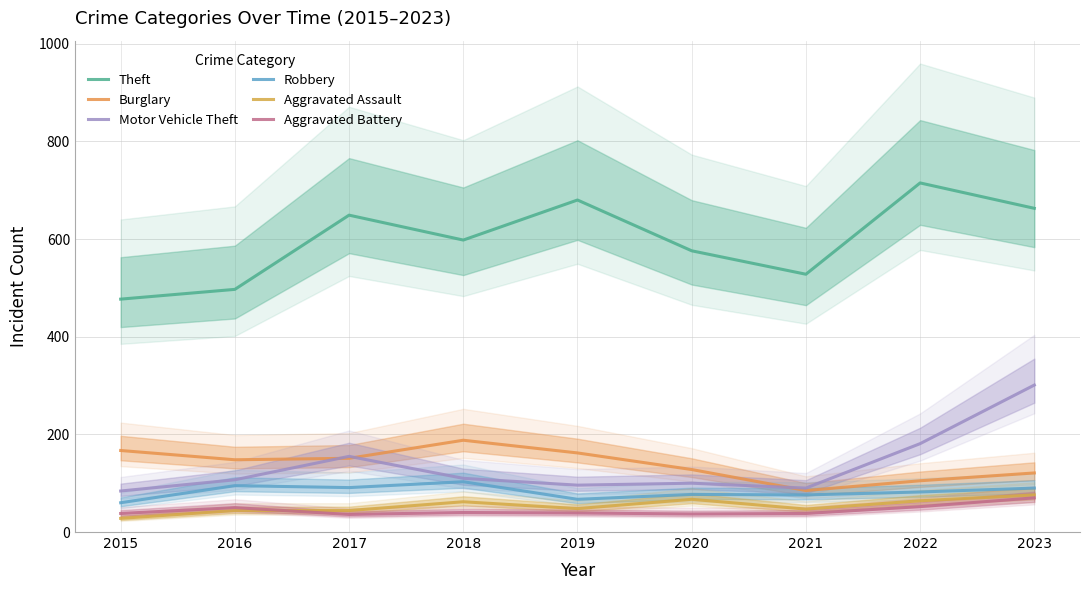

What is the difference between the highest and lowest values at 2023?

593